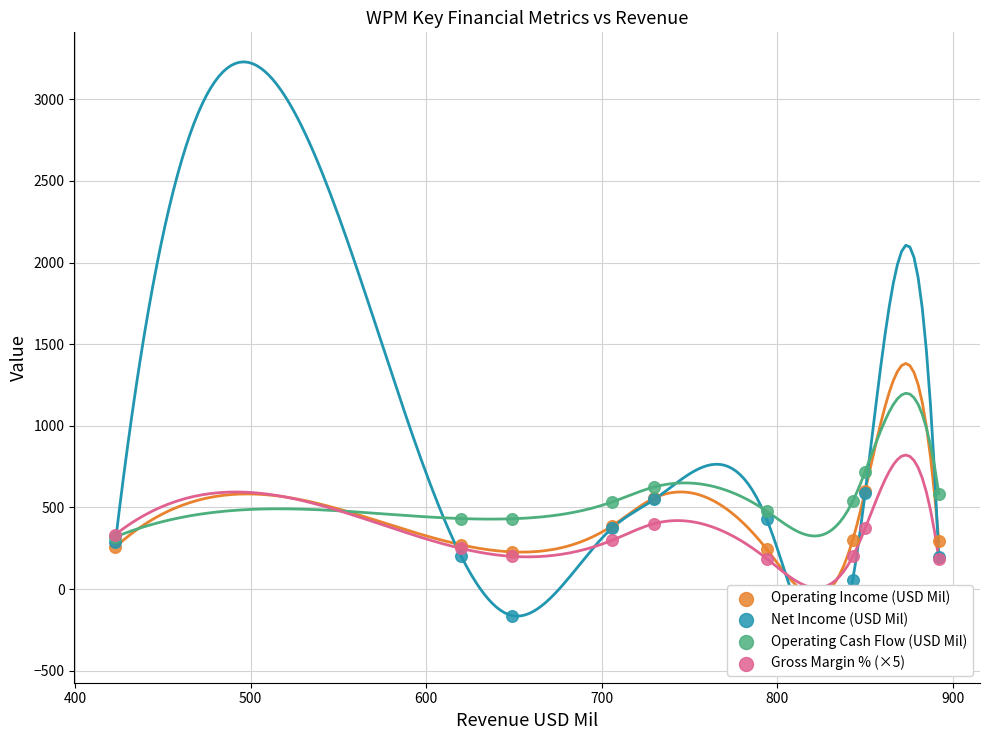

What are all the series names shown in the legend?

Operating Income (USD Mil), Net Income (USD Mil), Operating Cash Flow (USD Mil), Gross Margin % (×5)